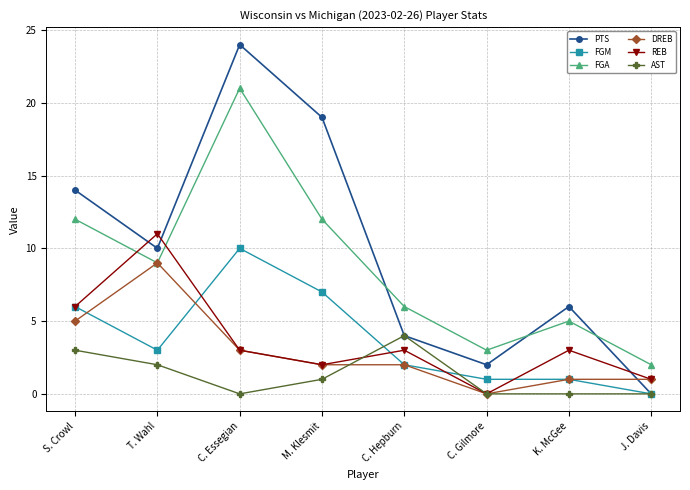

Reading left to right, transcribe all the data shown in this chart.

PTS: 14	10	24	19	4	2	6	0
FGM: 6	3	10	7	2	1	1	0
FGA: 12	9	21	12	6	3	5	2
DREB: 5	9	3	2	2	0	1	1
REB: 6	11	3	2	3	0	3	1
AST: 3	2	0	1	4	0	0	0